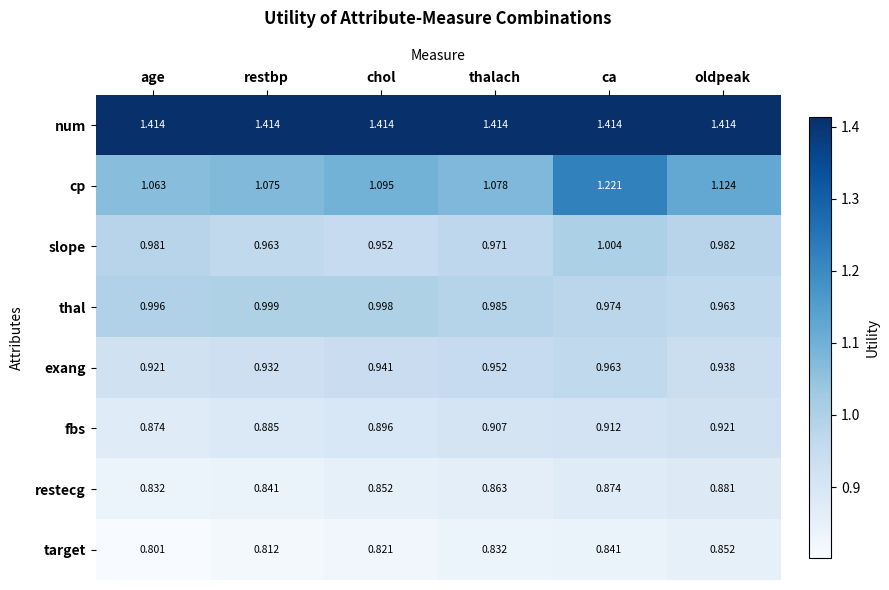

Which series has the largest total across all categories?

num